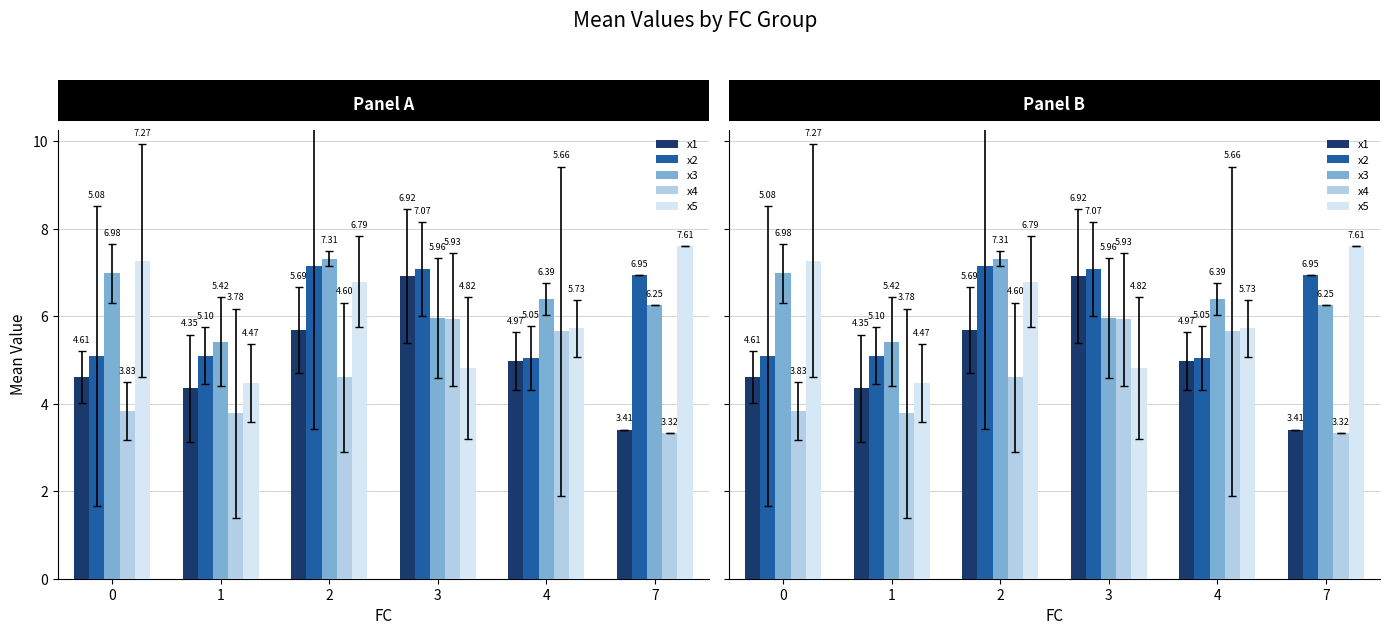

What is the maximum value shown in the chart?

7.6